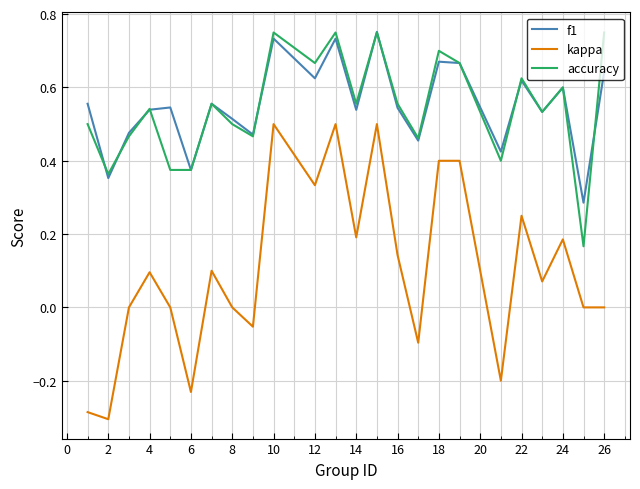

True or false: accuracy and kappa intersect in this chart.

False